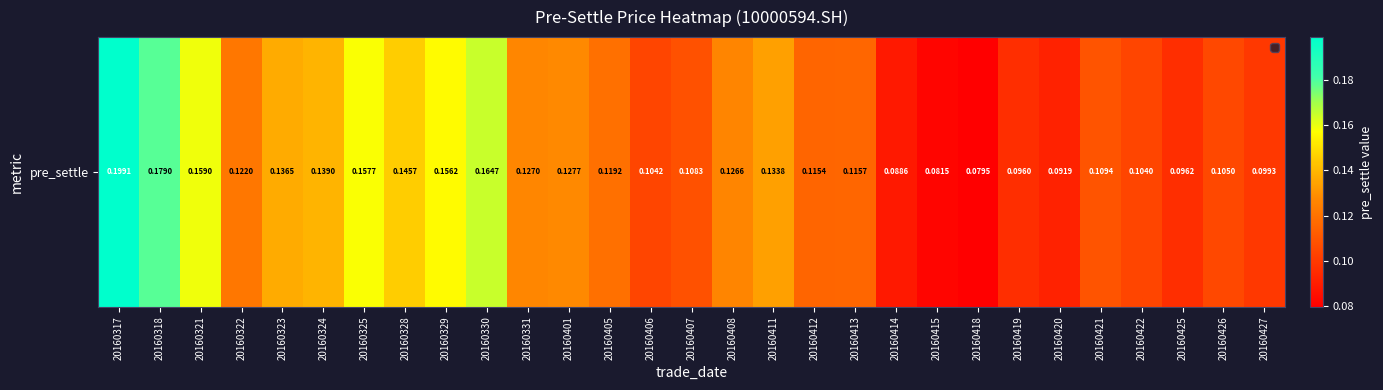

Rank the categories by value from lowest to highest.

20160418, 20160415, 20160414, 20160420, 20160419, 20160425, 20160427, 20160422, 20160406, 20160426, 20160407, 20160421, 20160412, 20160413, 20160405, 20160322, 20160408, 20160331, 20160401, 20160411, 20160323, 20160324, 20160328, 20160329, 20160325, 20160321, 20160330, 20160318, 20160317